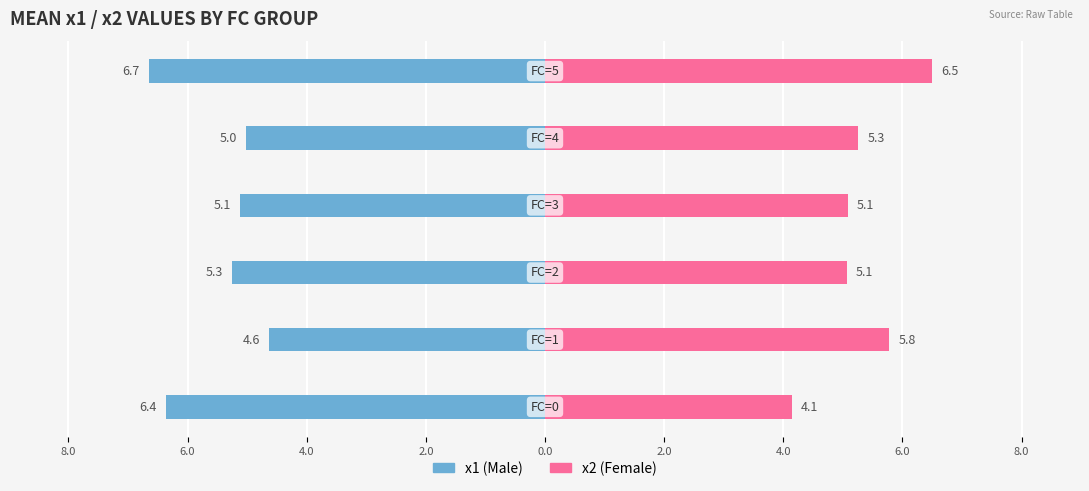

What is the maximum value for x2 (Female)?

6.5